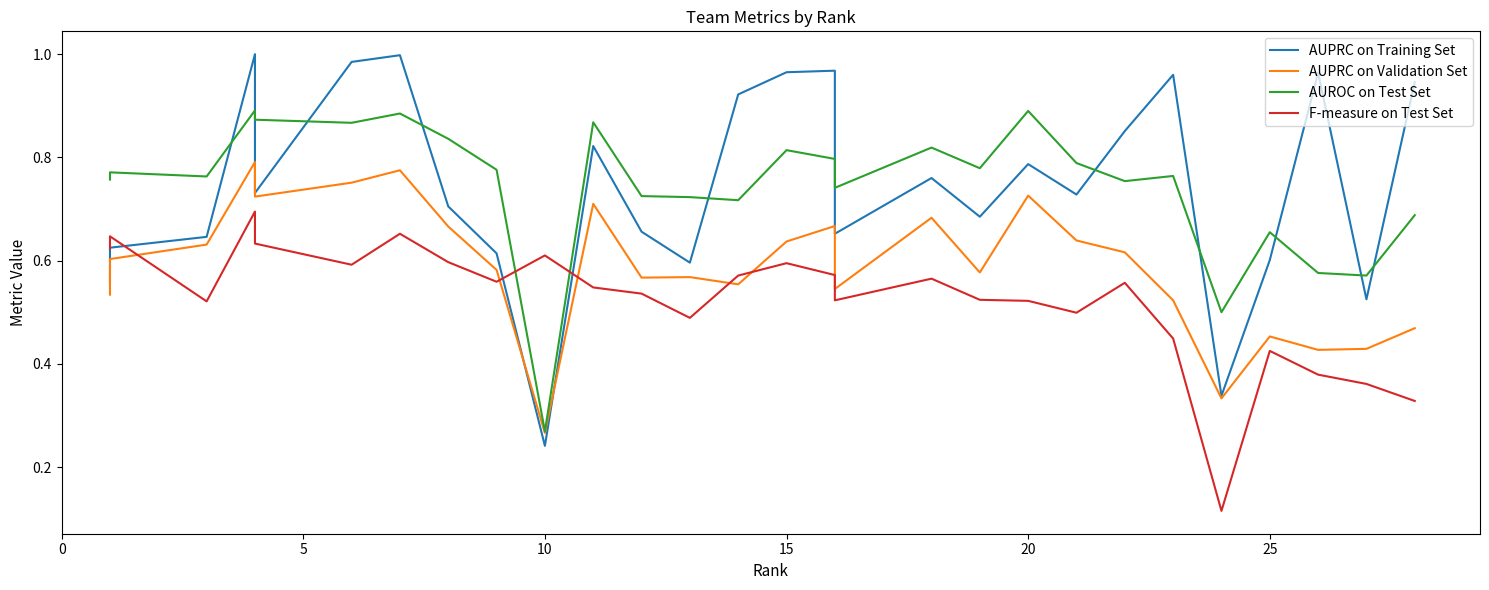

Is it true that AUPRC on Validation Set equals 0.8 at 18?

False